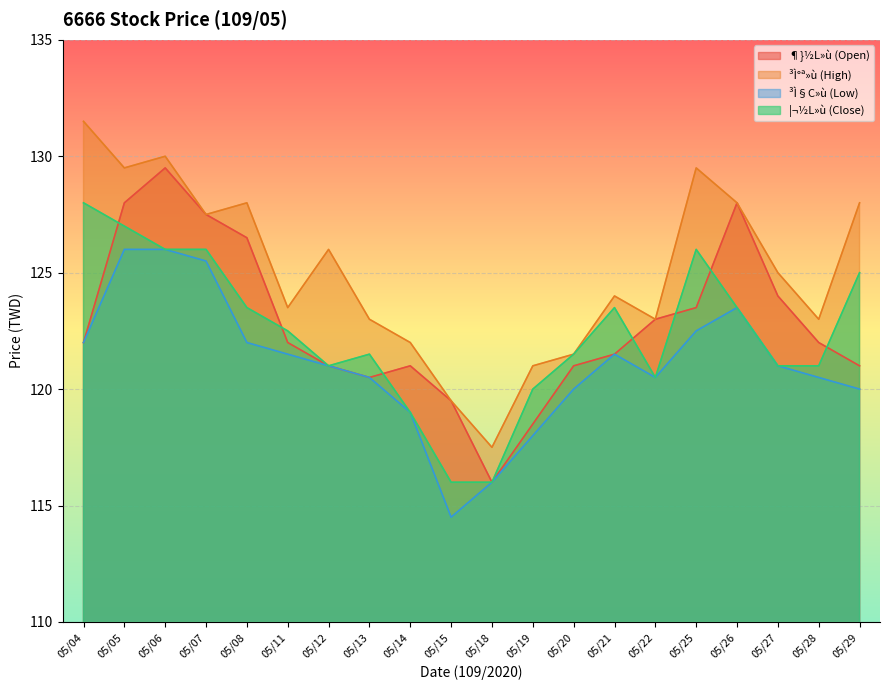

What is the minimum value shown in the chart?

114.5